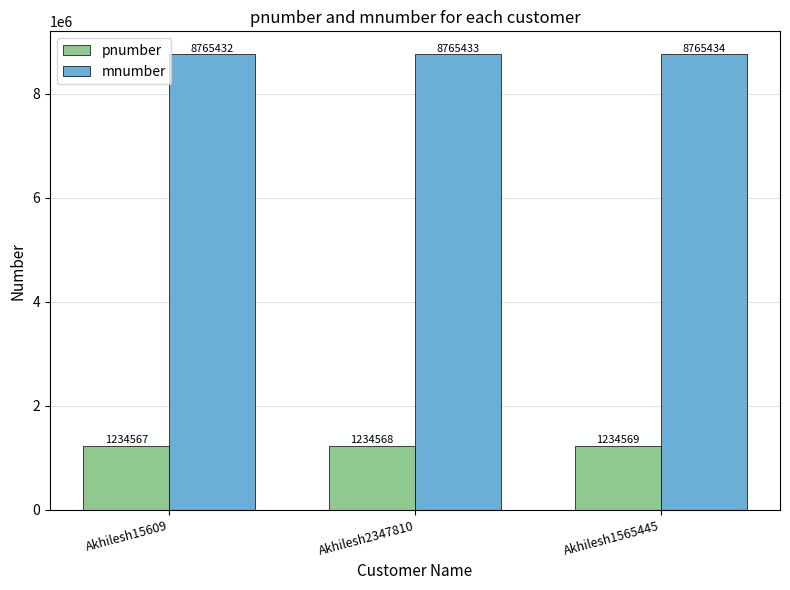

What is the difference between the highest and lowest values at Akhilesh2347810?

7530865